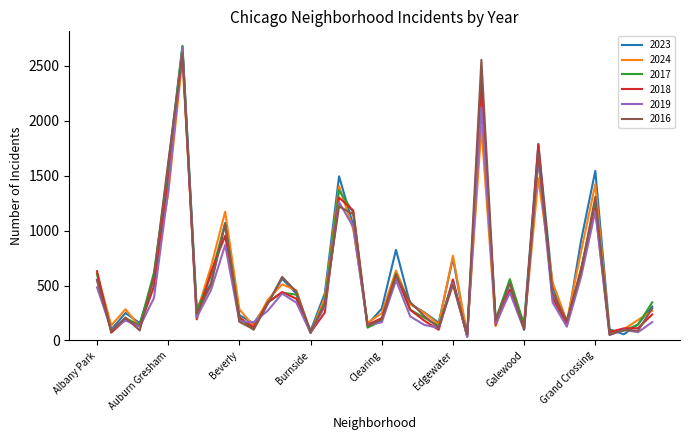

True or false: 2017 and 2019 intersect in this chart.

True